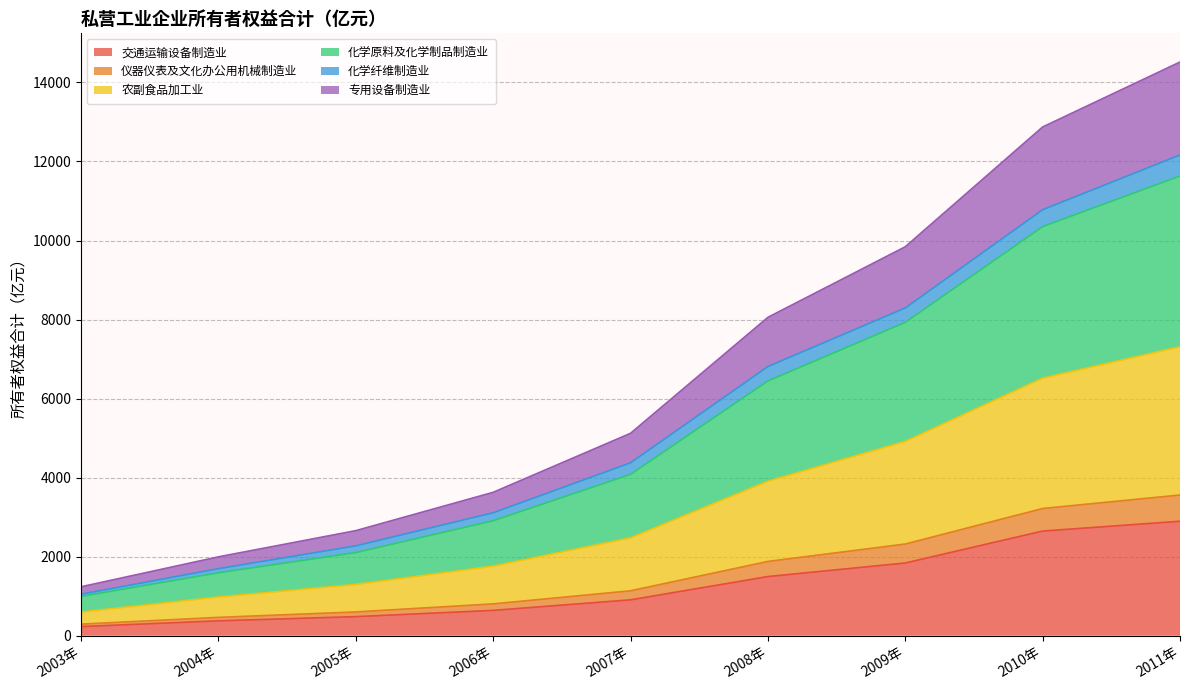

What is the total value across all series at 2009年?

9841.9